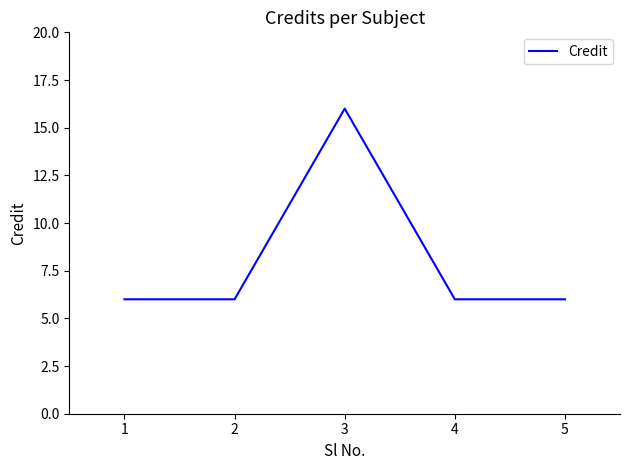

Count the number of data series in this chart.

1